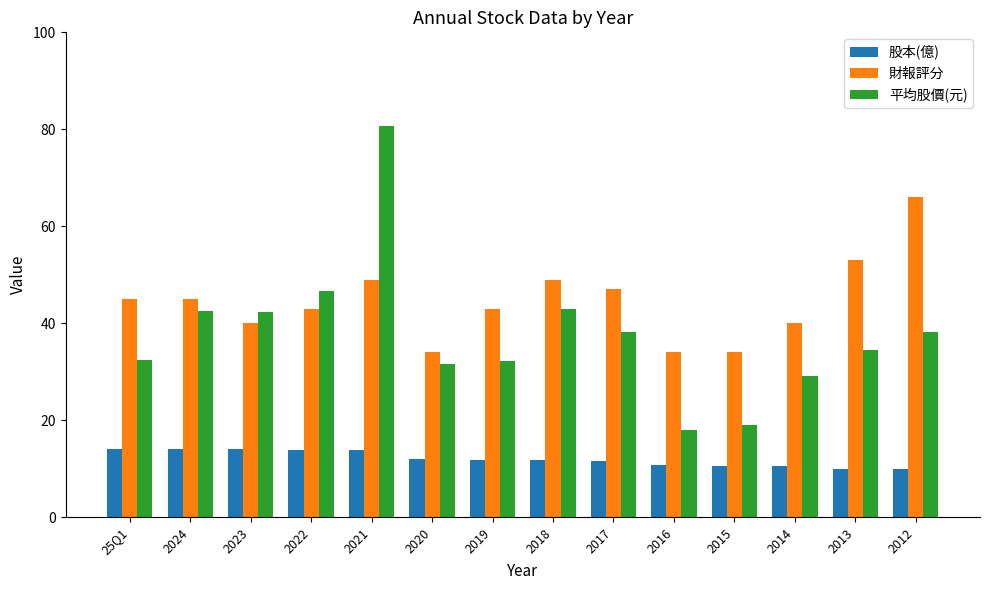

What is the average value of the 股本(億) series?

12.1